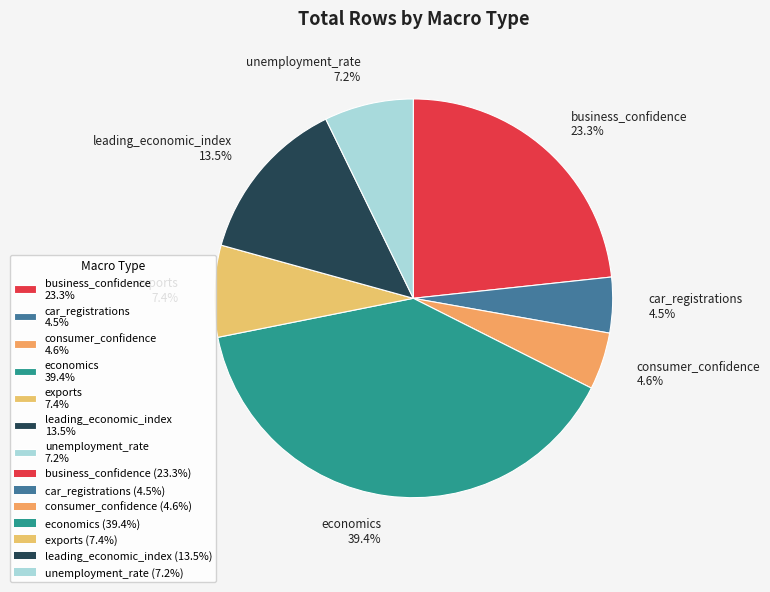

Does any single category account for the majority?

No